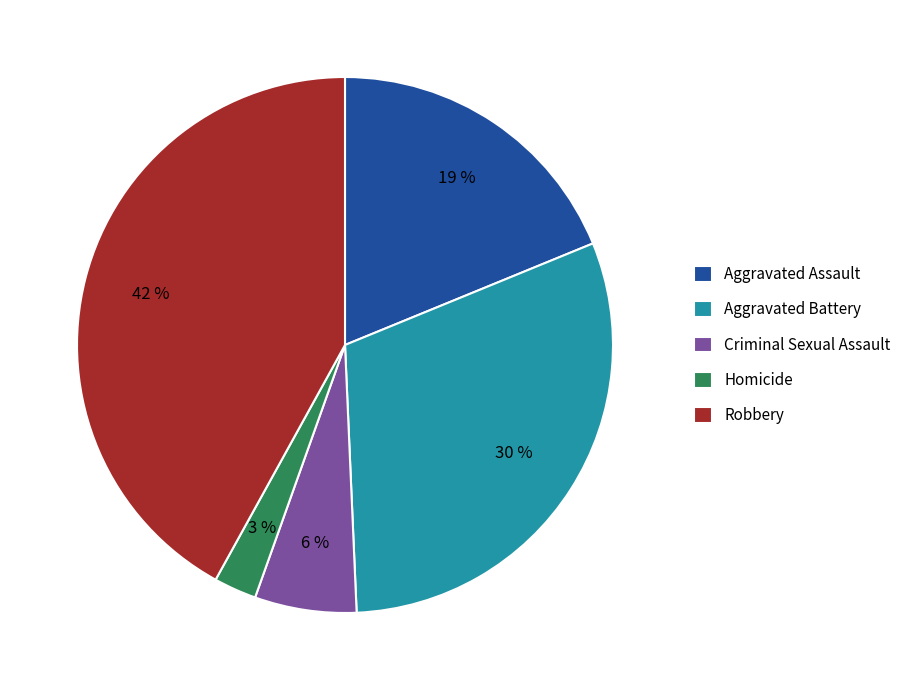

Combined, do Homicide and Aggravated Battery account for over 50%?

No